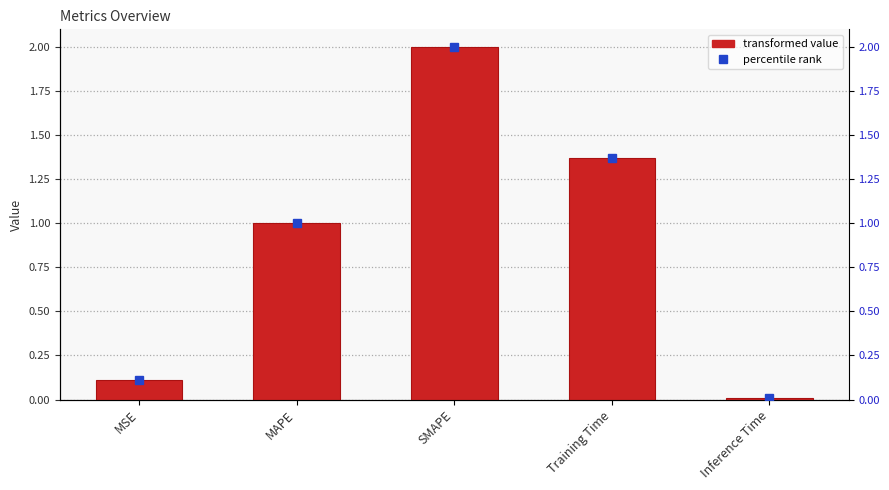

Reading left to right, extract all data points from this chart.

0.1	1.0	2.0	1.4	0.0